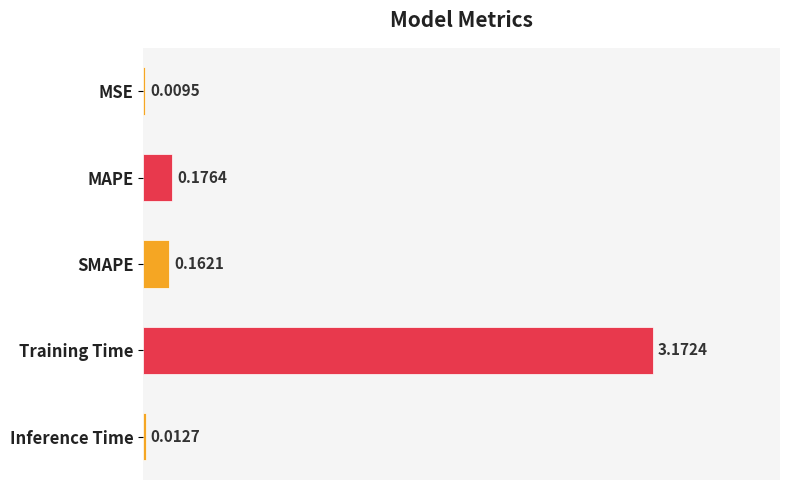

Which category has the highest value across all series?

Training Time